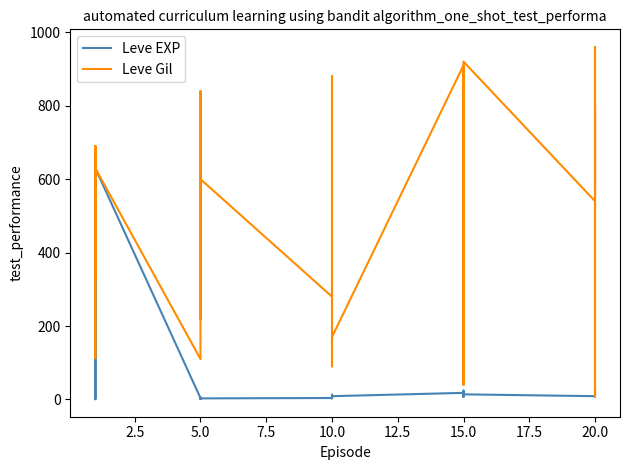

What is the label of the 7th point from the left?

5.0